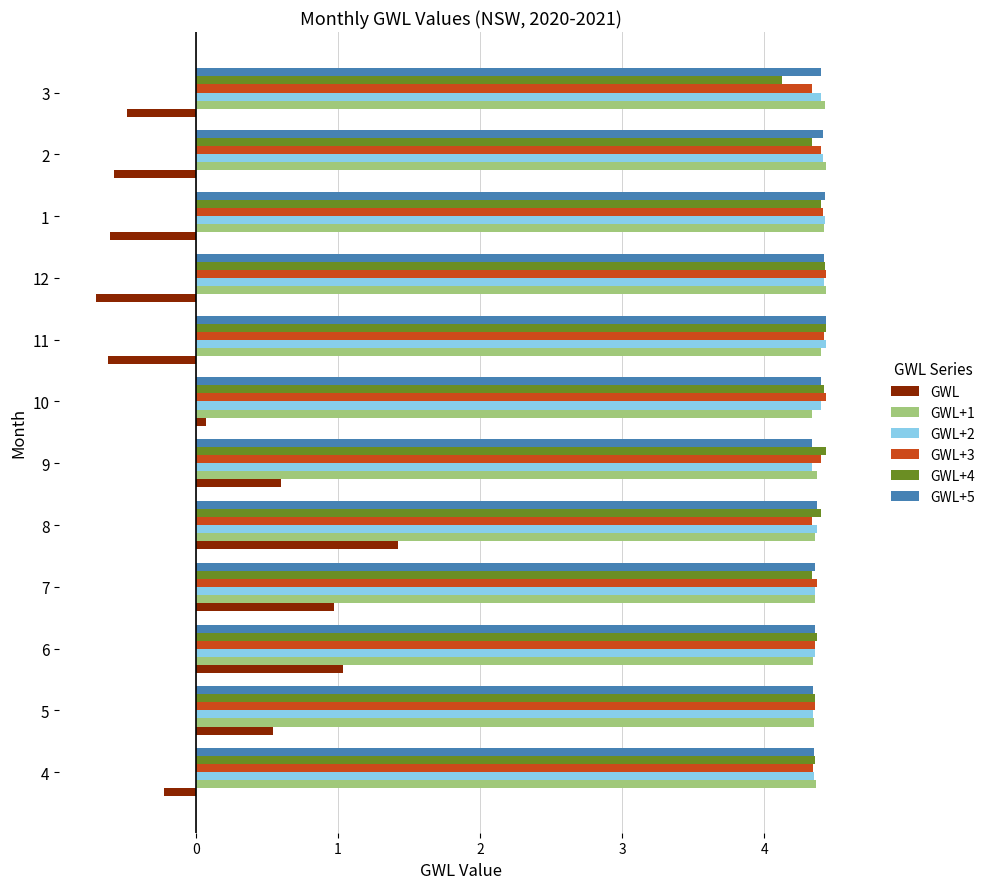

True or false: GWL+4 has a value of 7.0 at 4.

False